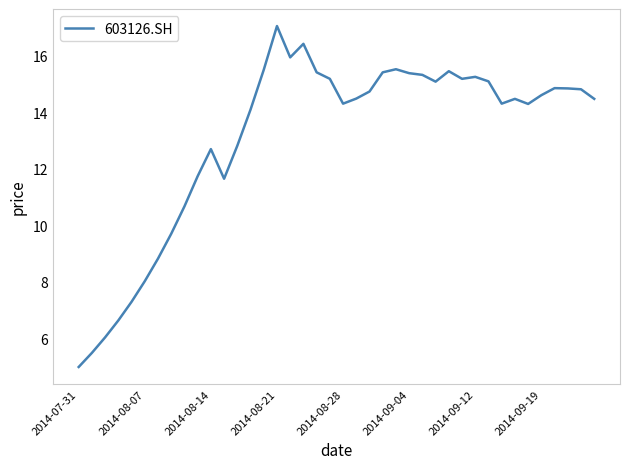

What is the difference between the maximum and minimum values?

12.1